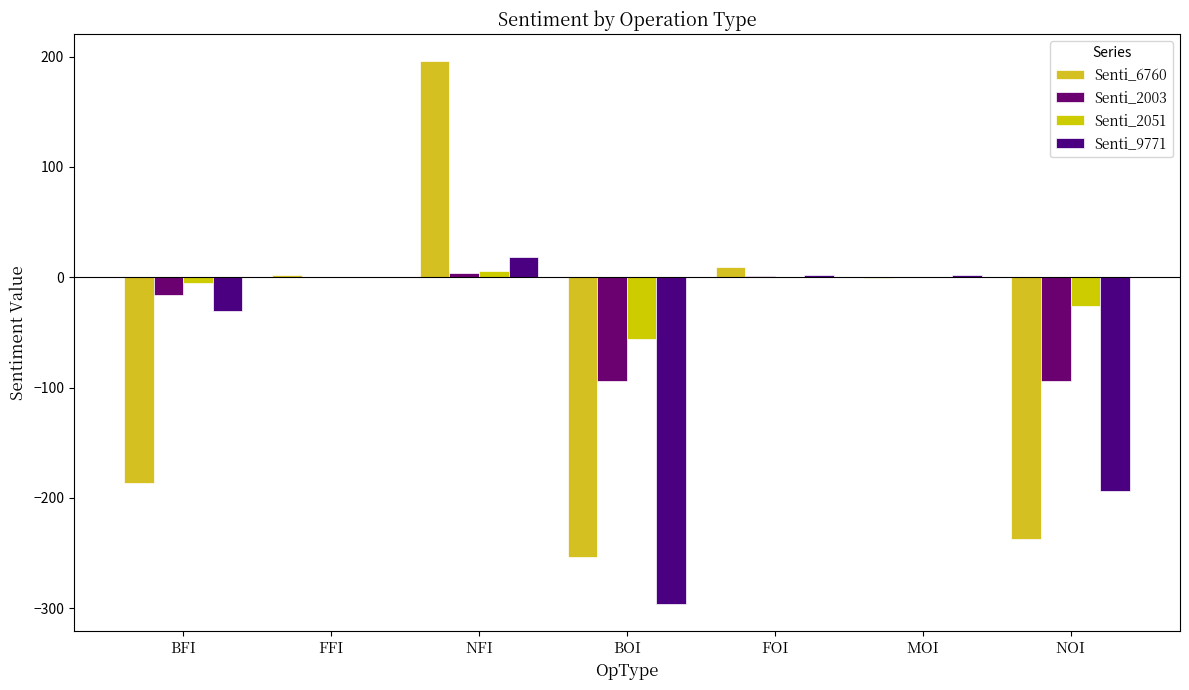

Which category has the highest value in the Senti_9771 series?

NFI